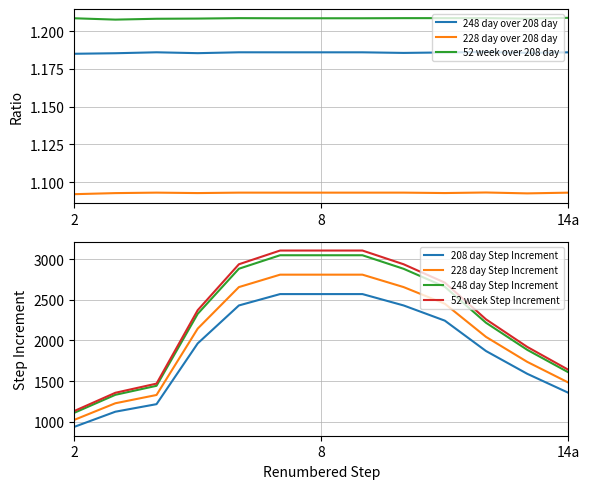

True or false: 52 week over 208 day and 248 day over 208 day intersect in this chart.

False